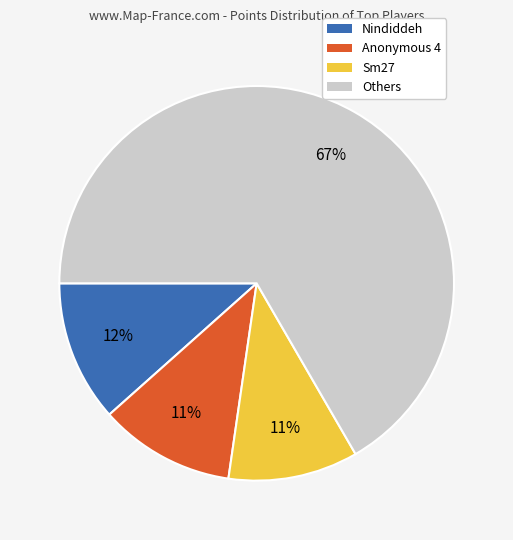

What is the largest slice in the pie chart?

Others